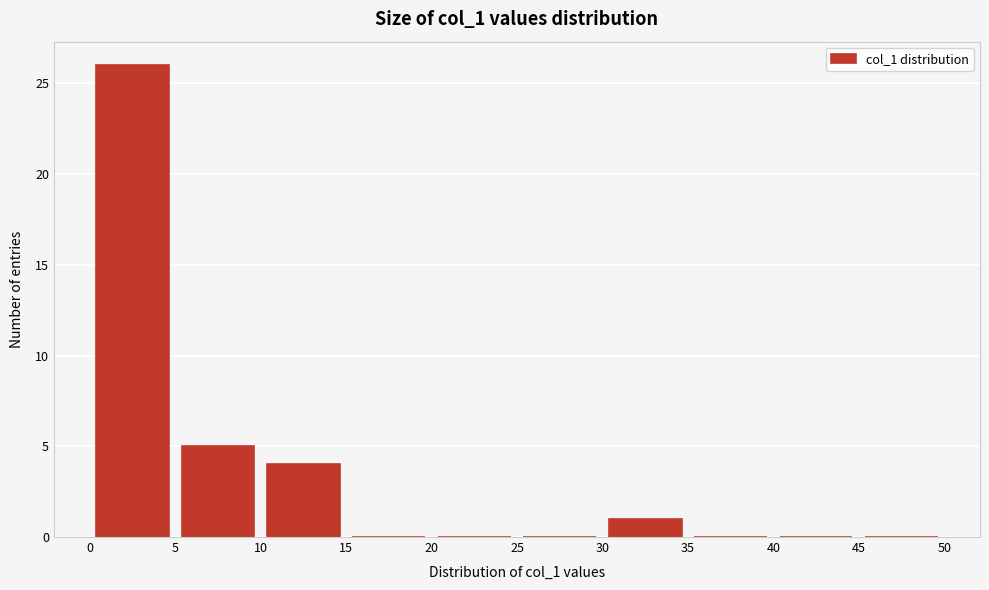

What is the height of the bar covering 5 to 10 on the x-axis? The values are not printed on the chart, so give them approximately, as read against the axis.

5